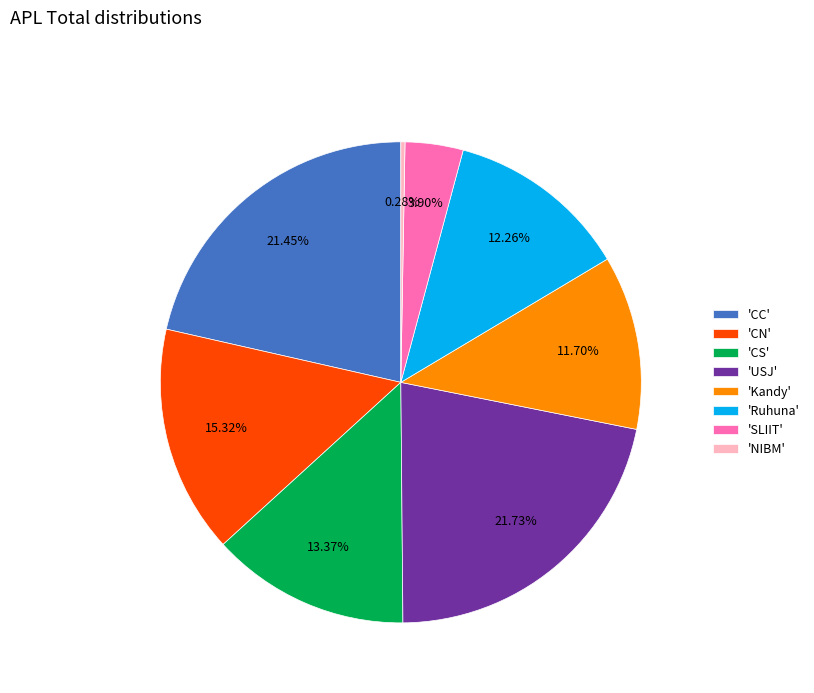

Is the sum of 'CN' and 'NIBM' greater than half?

No